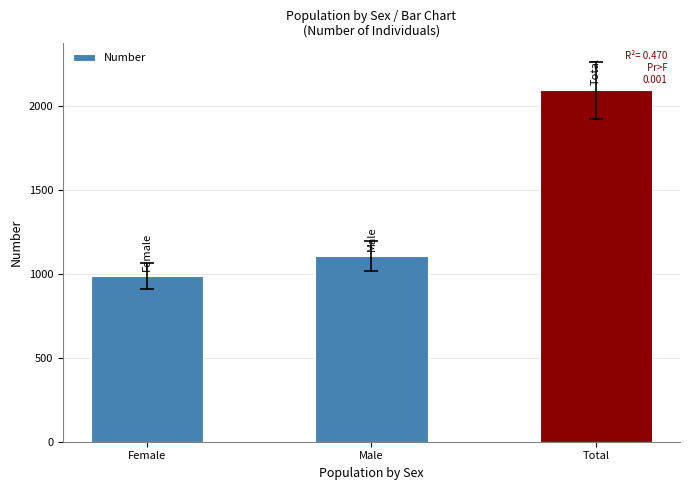

List the labels in order of value, largest first.

Total, Male, Female